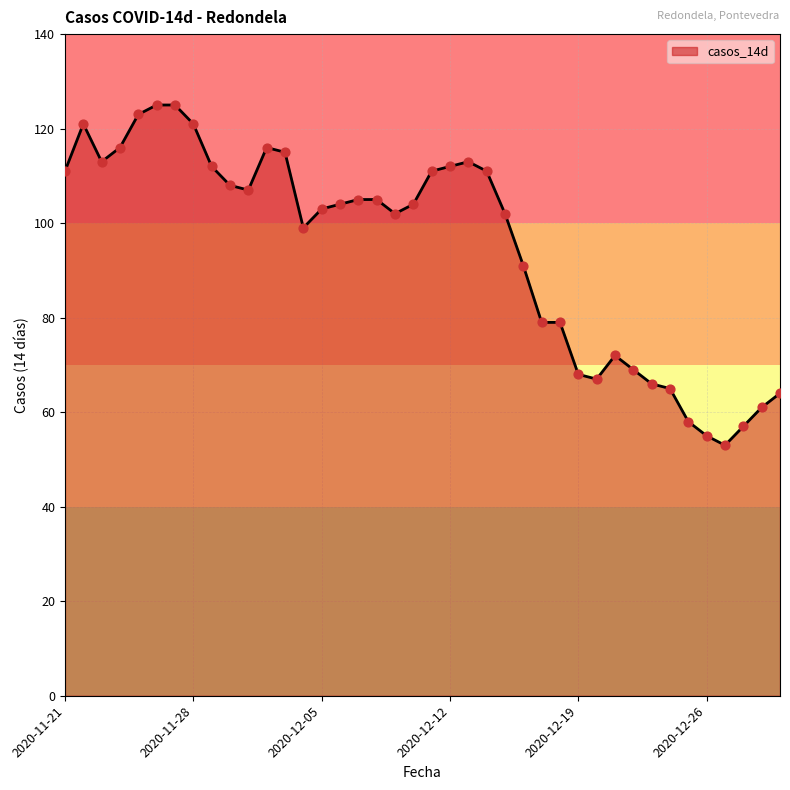

What is the difference between the maximum and minimum values?

72